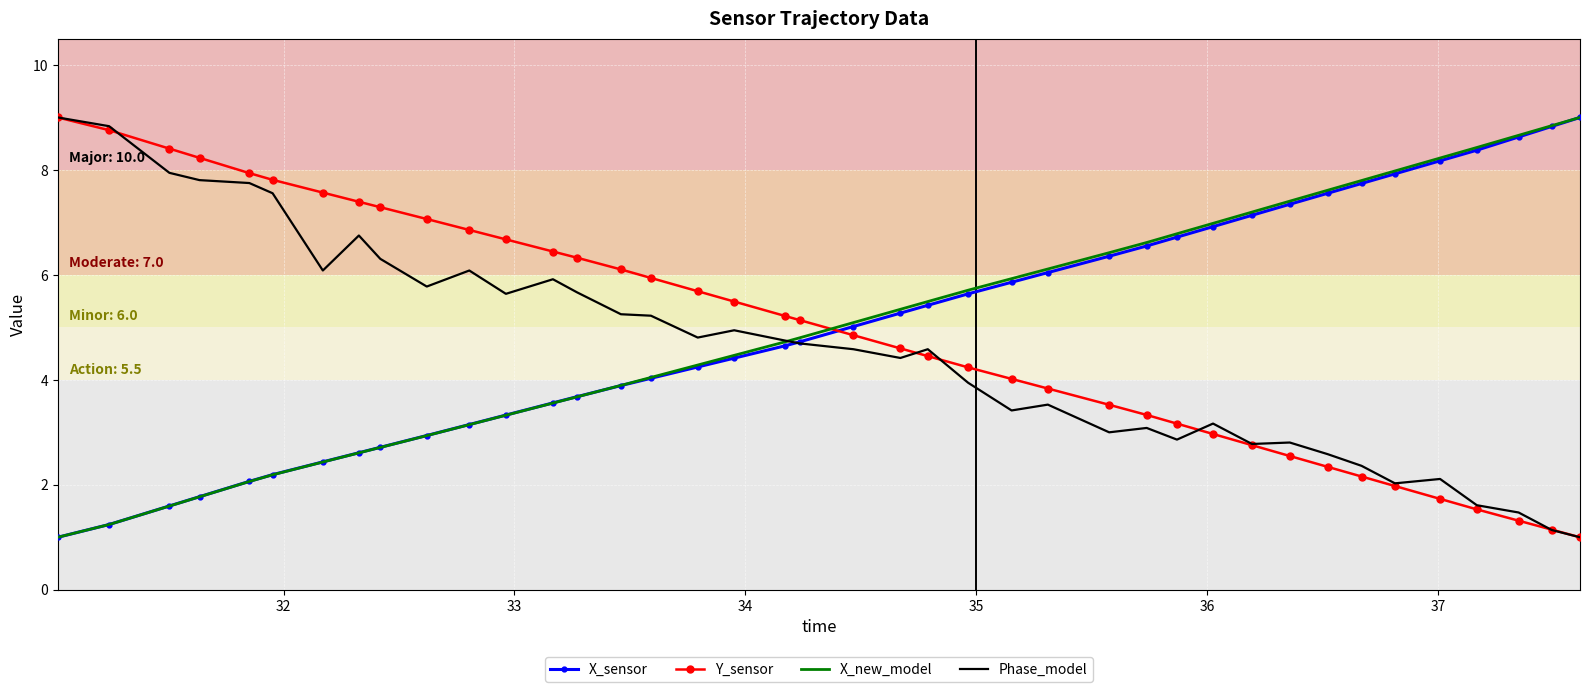

What is the sum of all X_new_model values?

202.1